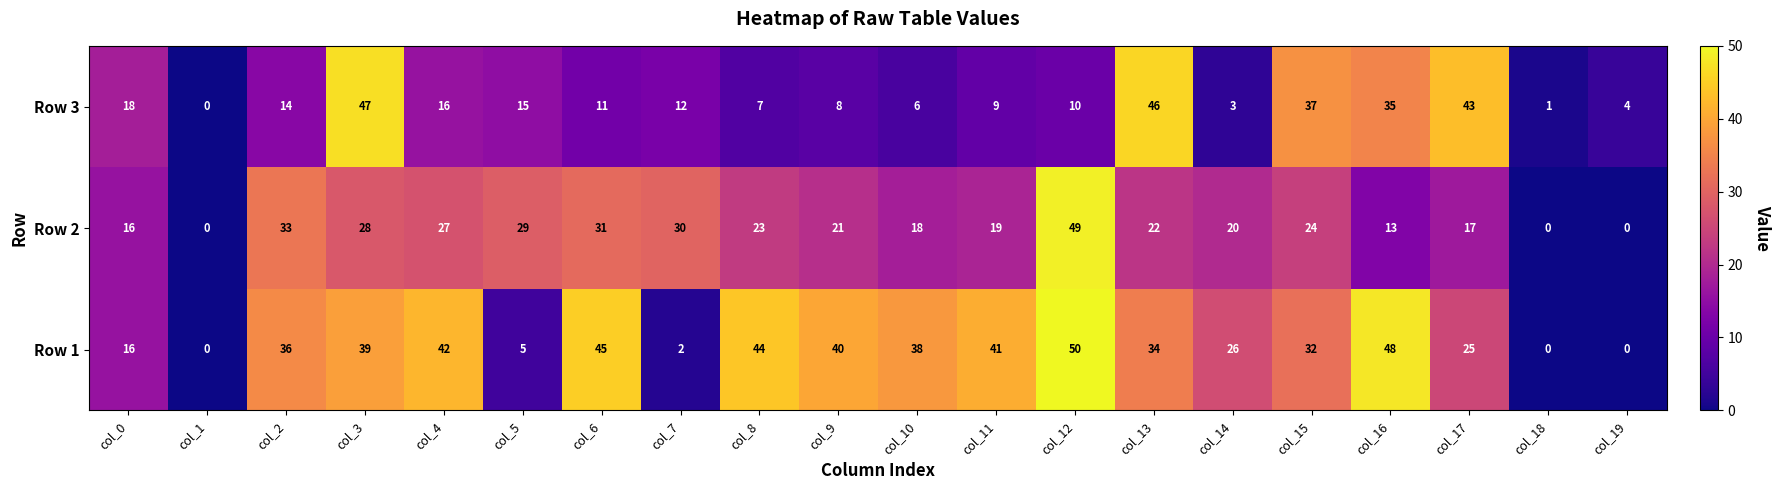

How many values in Row 3 are above zero?

19